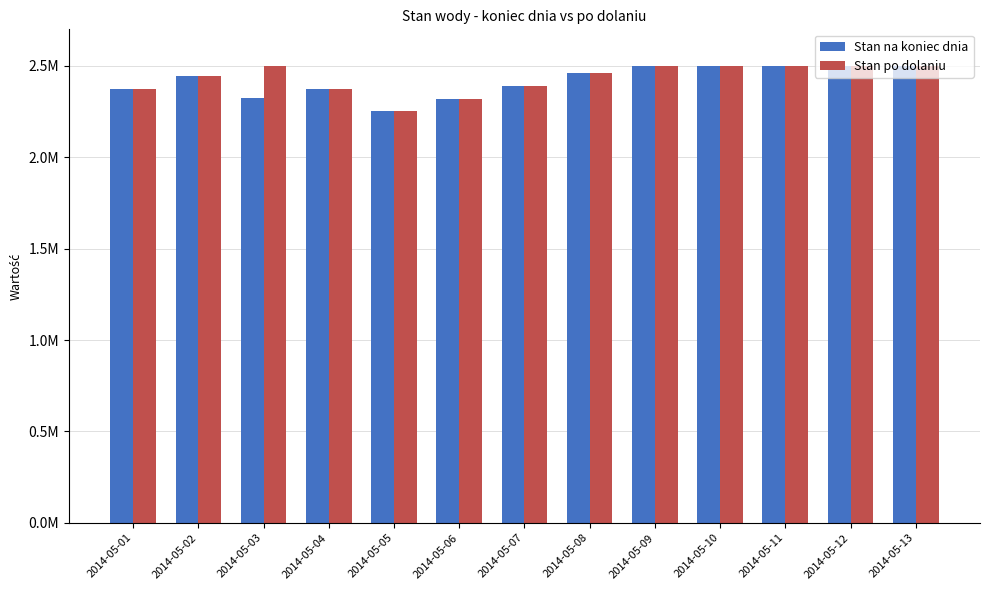

Which series has the widest spread of values?

Stan na koniec dnia